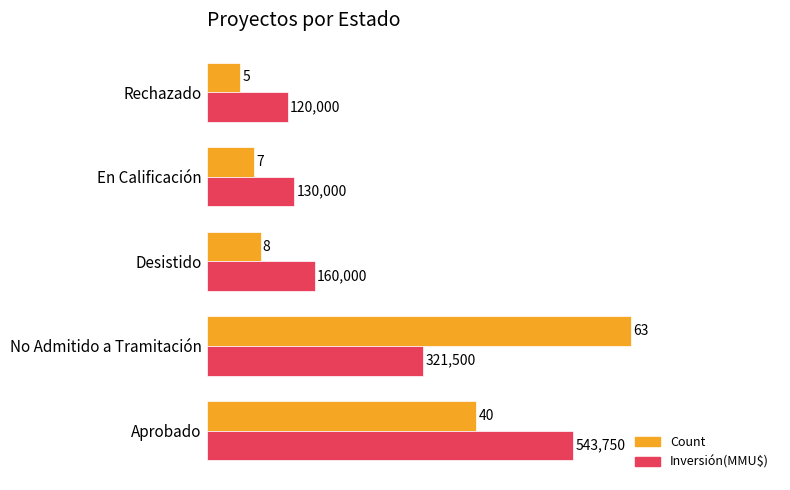

At which category is the sum across all series the highest?

No Admitido a Tramitación